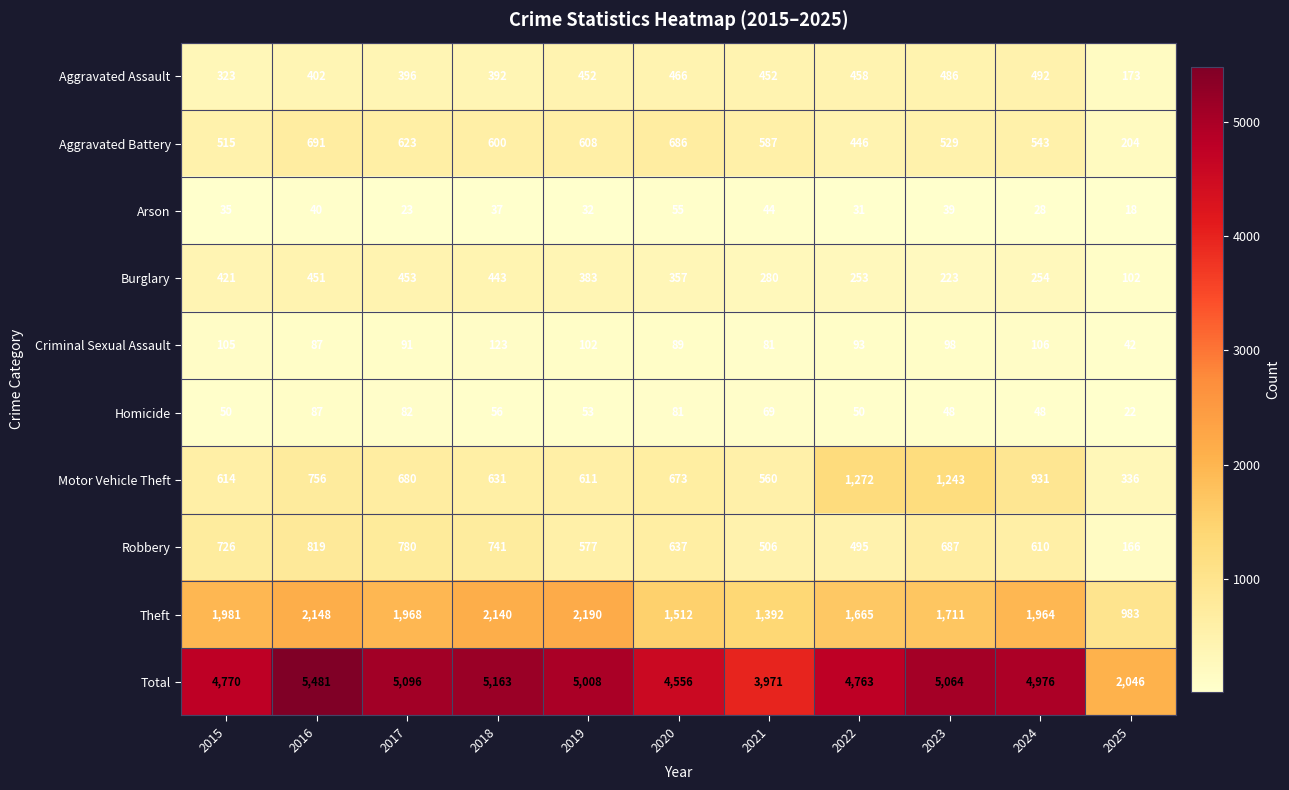

What is the sum of the Aggravated Battery values at 2019 and 2022?

1054